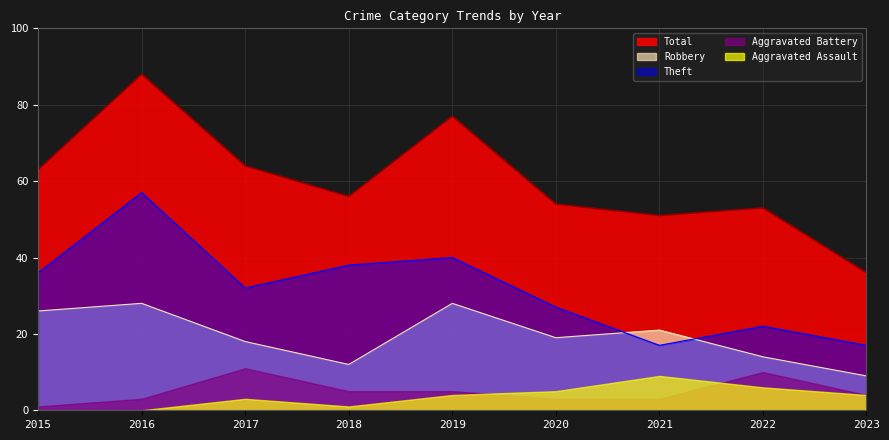

True or false: Robbery has more than 1 interior local peaks.

True